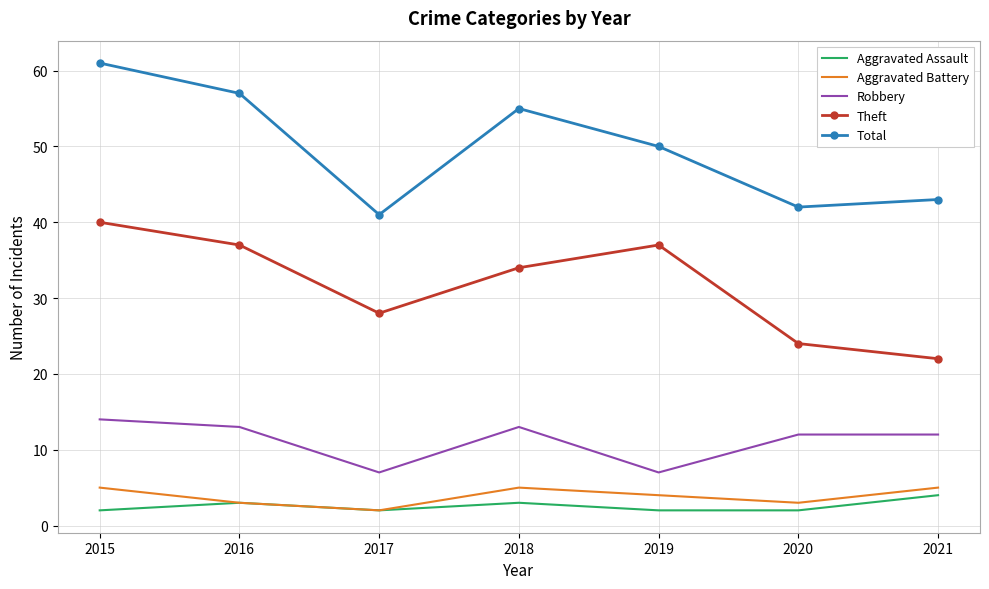

Read the Robbery value at 2021.

12